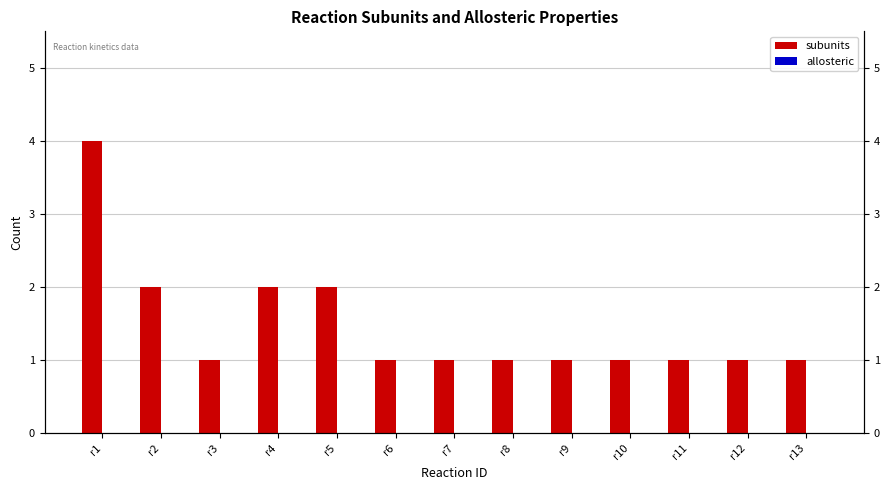

The subunits series shows 0 at r12. True or false?

False